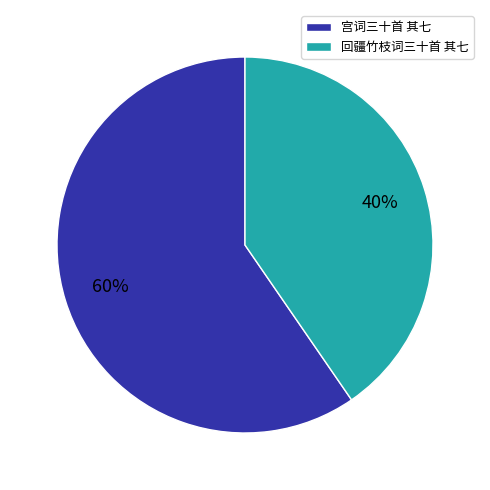

Do 宫词三十首 其七 and 回疆竹枝词三十首 其七 together represent more than half of the pie?

Yes